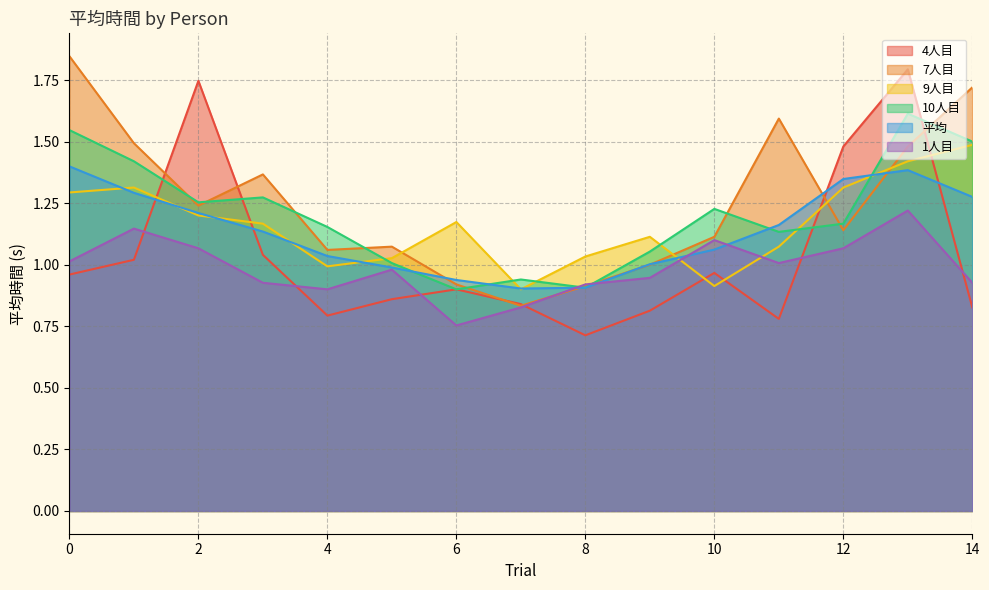

Reading right to left, extract all data points from this chart.

4人目: 0.8	1.8	1.5	0.8	1.0	0.8	0.7	0.8	0.9	0.9	0.8	1.0	1.7	1.0	1.0
7人目: 1.7	1.5	1.1	1.6	1.1	1.0	0.9	0.8	0.9	1.1	1.1	1.4	1.2	1.5	1.8
9人目: 1.5	1.4	1.3	1.1	0.9	1.1	1.0	0.9	1.2	1.0	1.0	1.2	1.2	1.3	1.3
10人目: 1.5	1.6	1.2	1.1	1.2	1.1	0.9	0.9	0.9	1.0	1.2	1.3	1.3	1.4	1.5
平均: 1.3	1.4	1.3	1.2	1.1	1.0	0.9	0.9	0.9	1.0	1.0	1.1	1.2	1.3	1.4
1人目: 0.9	1.2	1.1	1.0	1.1	0.9	0.9	0.8	0.8	1.0	0.9	0.9	1.1	1.1	1.0